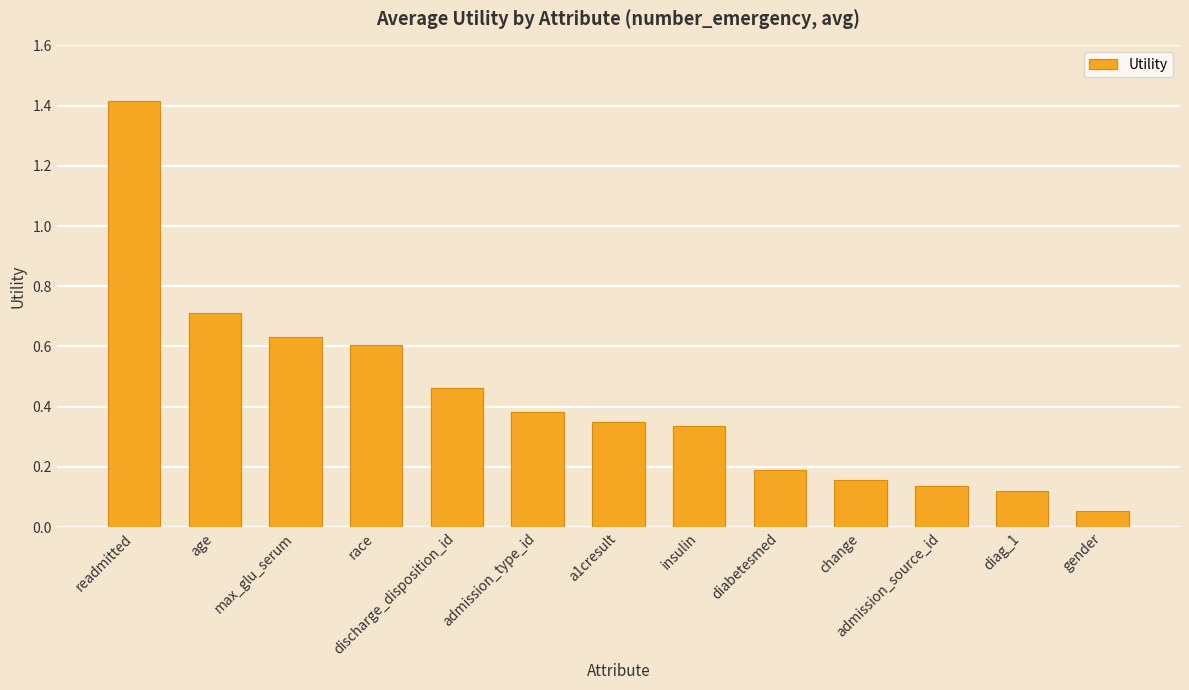

What is the change in value from discharge_disposition_id to admission_type_id?

-0.1